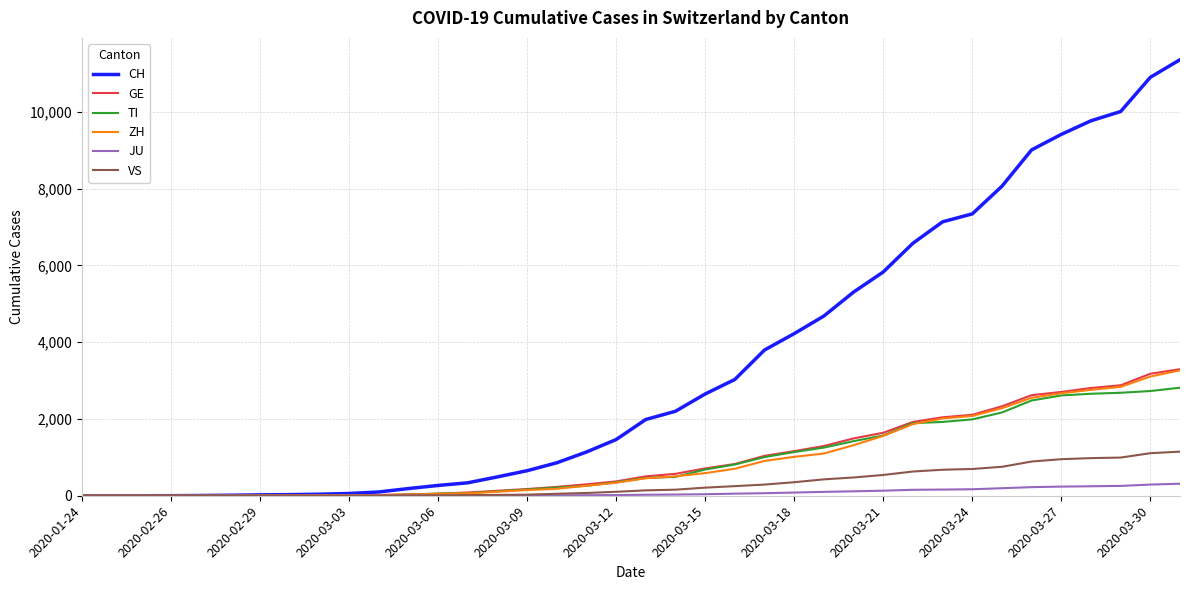

Which series has the largest total across all categories?

CH